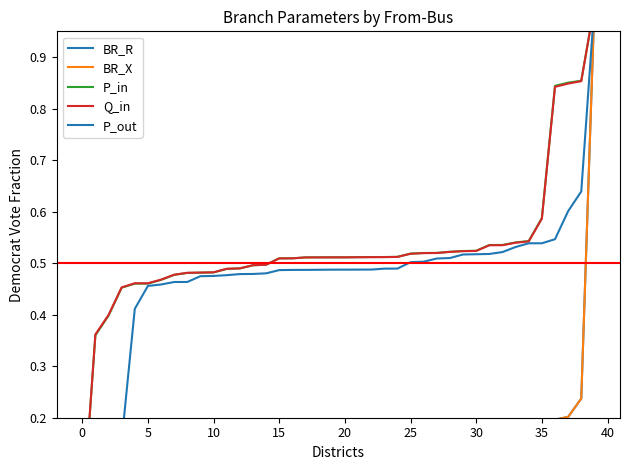

What is the average value of the BR_R series?

0.1